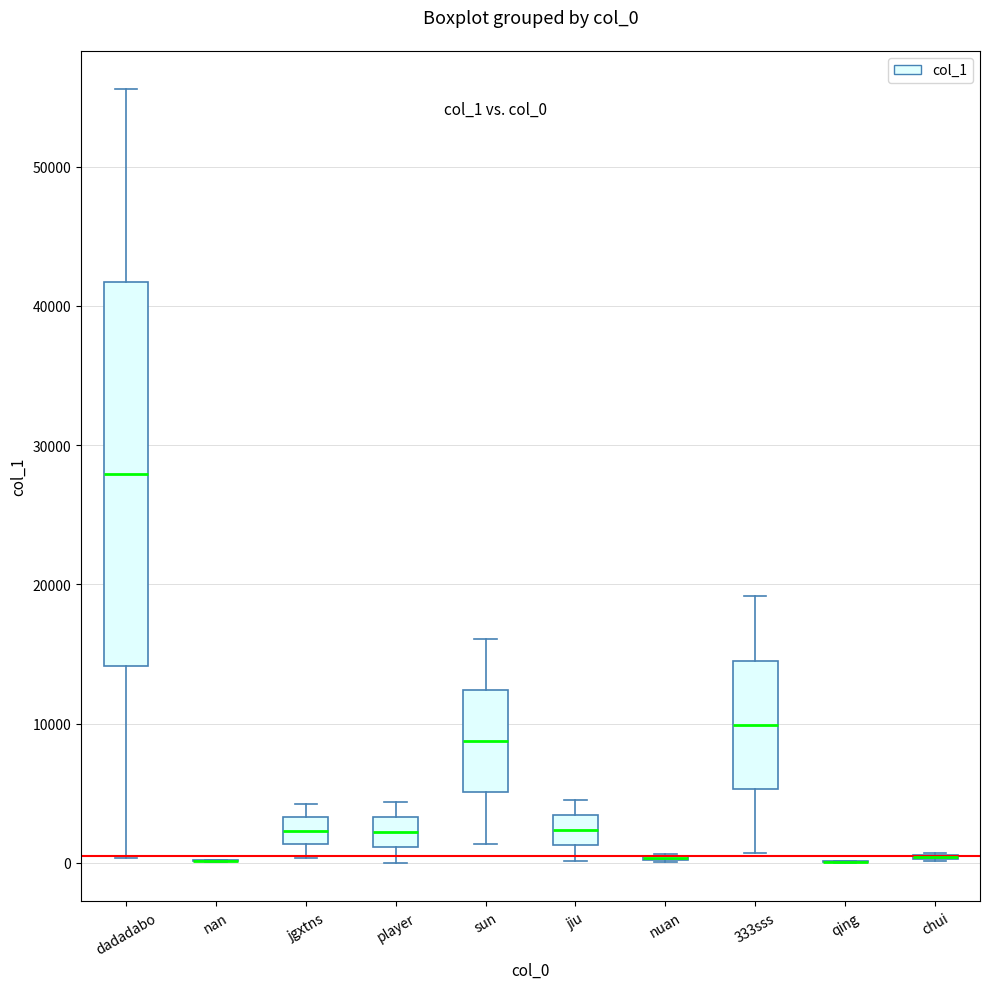

Reading left to right, read every box against the y-axis: the position of its median line, the range the box covers, and the ends of its whiskers. The values are not printed on the chart, so give them approximately, as read against the axis.

dadadabo: median 28000, box 14000 to 42000, whiskers 0 to 56000
nan: box collapsed to a line at 0, whiskers 0 to 0
jgxtns: median 2000, box 1000 to 3000, whiskers 0 to 4000
player: median 2000, box 1000 to 3000, whiskers 0 to 4000
sun: median 9000, box 5000 to 12000, whiskers 1000 to 16000
jiu: median 2000, box 1000 to 3000, whiskers 0 to 5000
nuan: box collapsed to a line at 0, whiskers 0 to 1000
333sss: median 10000, box 5000 to 15000, whiskers 1000 to 19000
qing: box collapsed to a line at 0, whiskers 0 to 0
chui: box collapsed to a line at 0, whiskers 0 to 1000